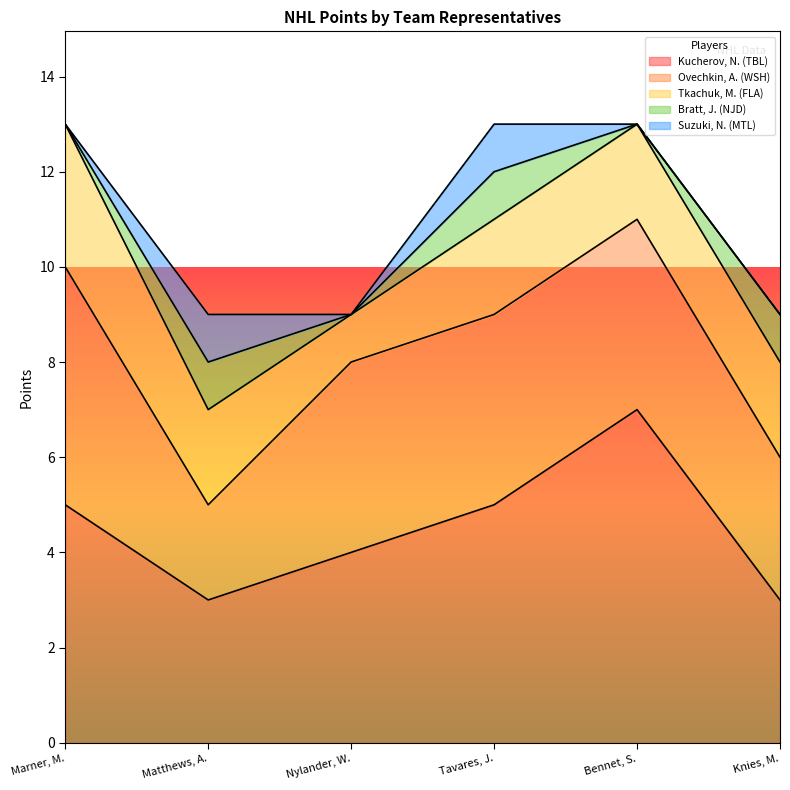

What is the total value across all series at Matthews, A.?

9